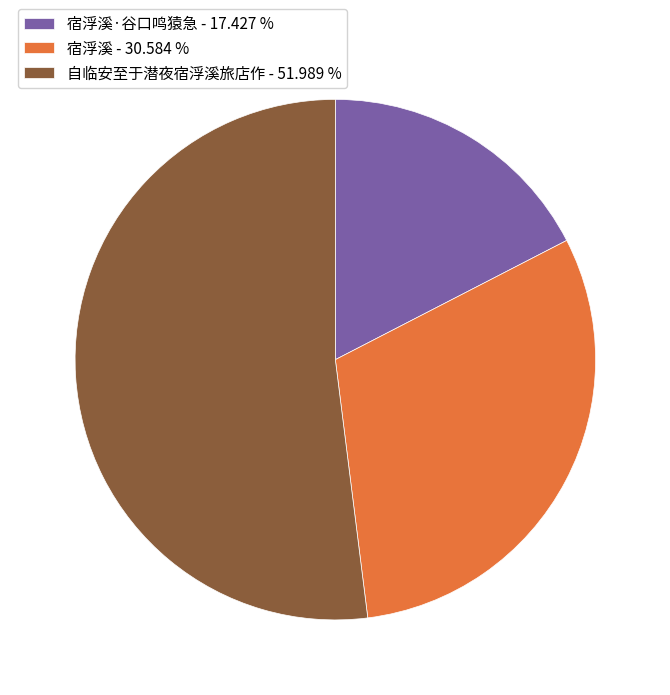

Does 宿浮溪 - 30.584 % account for over 50% of the chart?

No